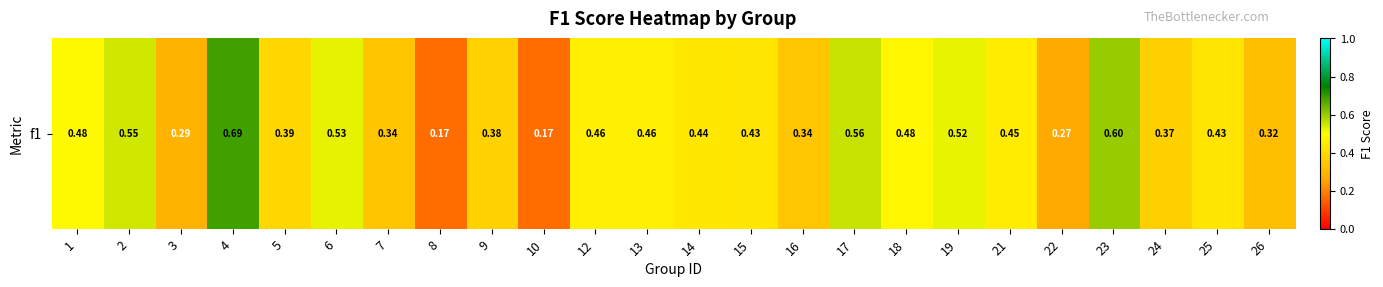

How many values are between 0 and 1?

24